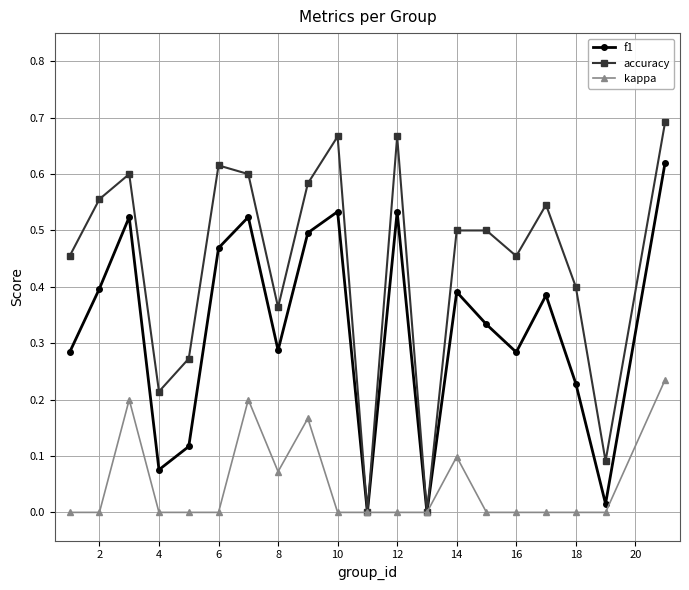

In accuracy, how many points are lower than both neighbors (excluding endpoints)?

6